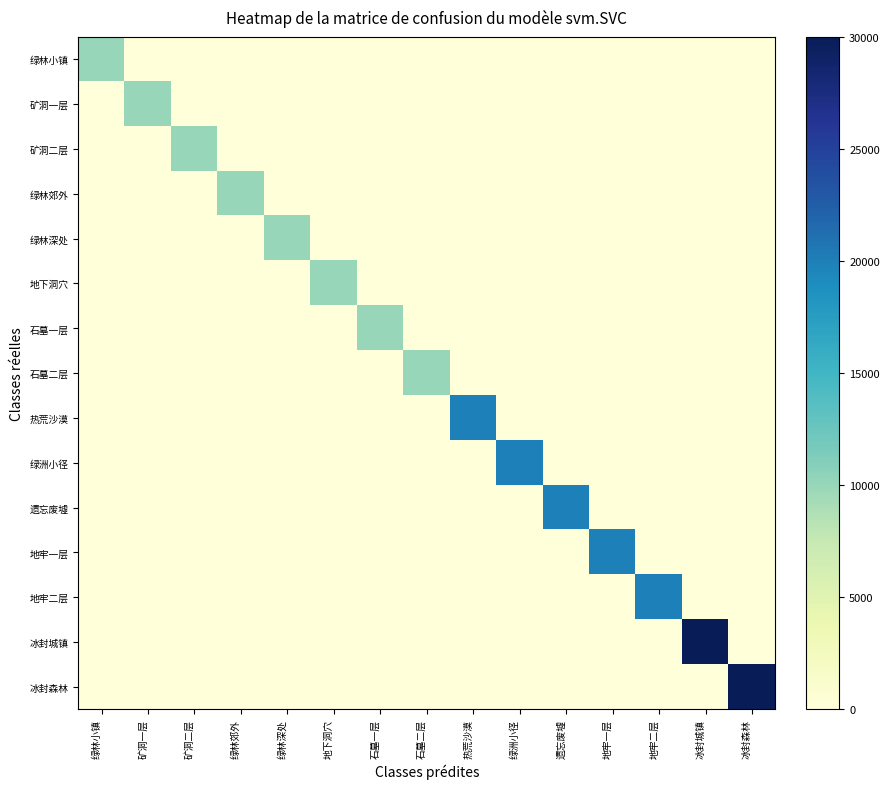

Which series changed the most between 绿林小镇 and 矿洞二层?

矿洞二层